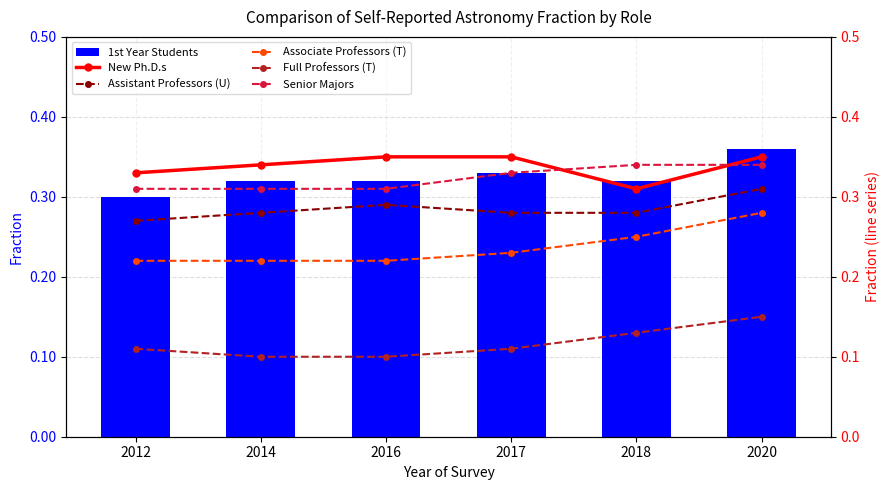

What is the maximum value shown in the chart?

0.4